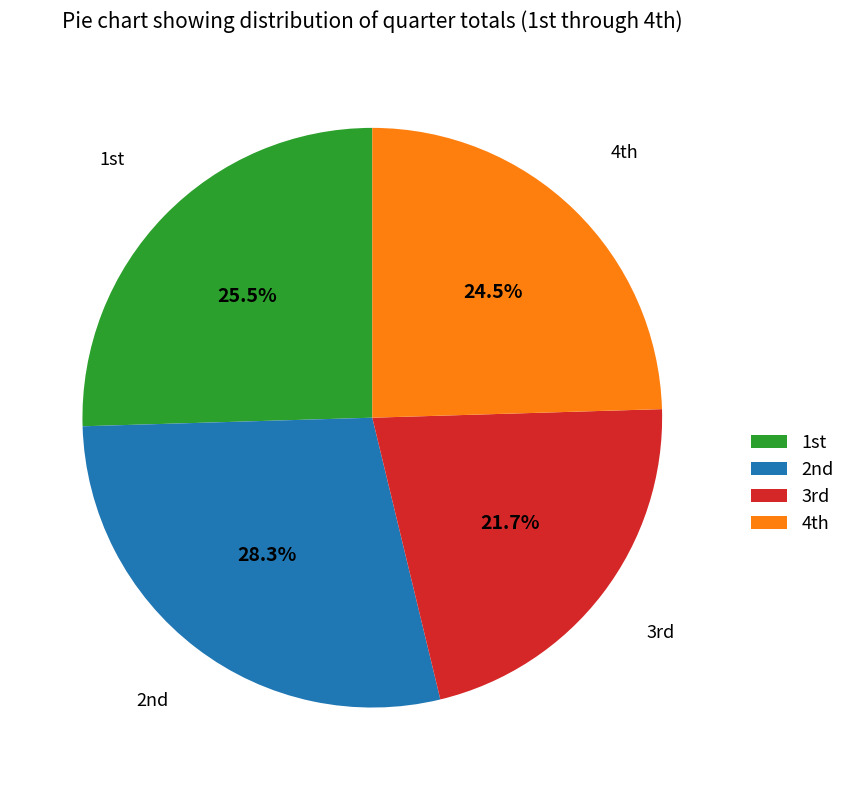

Which slice is the smallest?

3rd